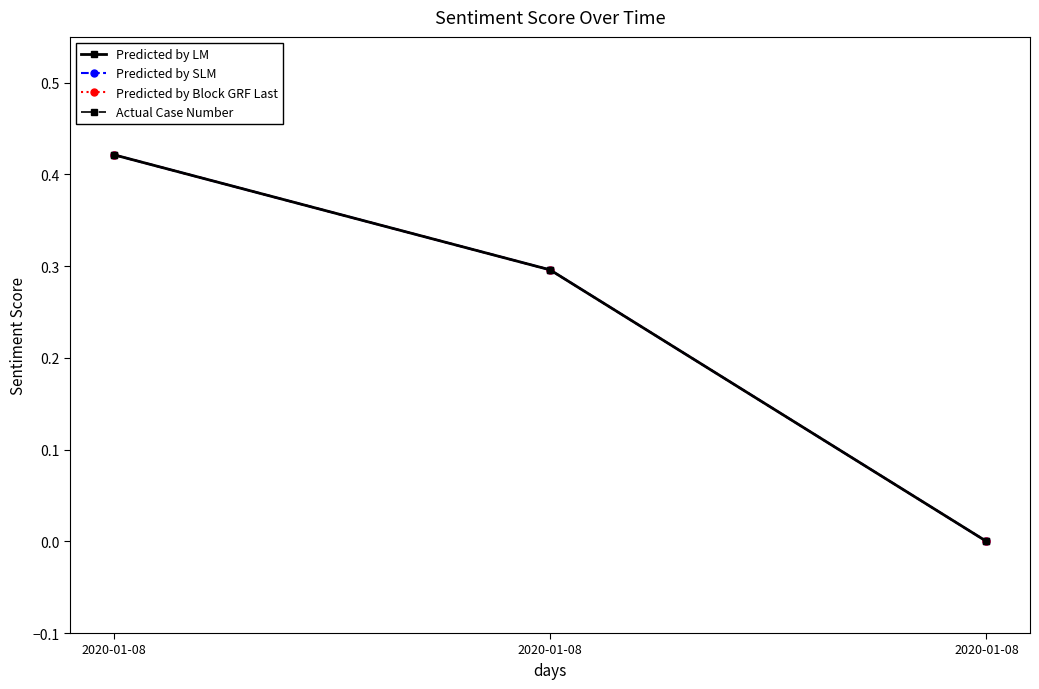

Which series has the largest total across all categories?

Predicted by LM